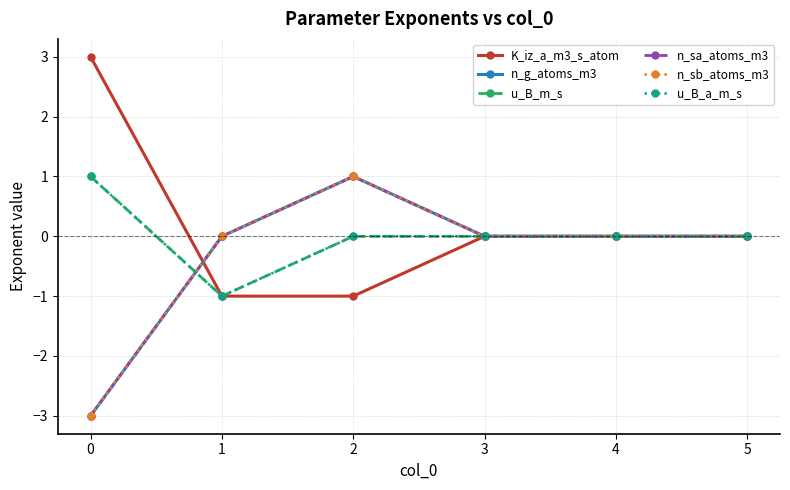

Where is n_g_atoms_m3 nearest to the value -1?

1